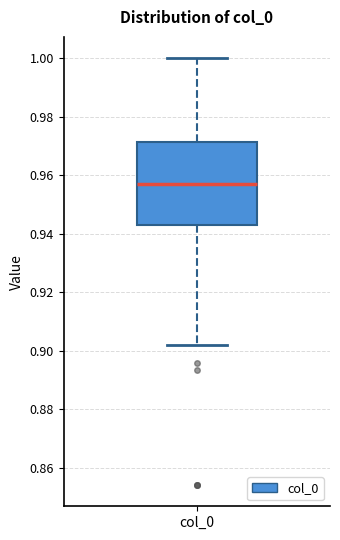

Transcribe this box plot: give where the median line is, the range the box spans, and where the two whiskers end, as read against the y-axis. The values are not printed on the chart, so give them approximately, as read against the axis.

median 0.958, box 0.942 to 0.972, whiskers 0.902 to 1.000